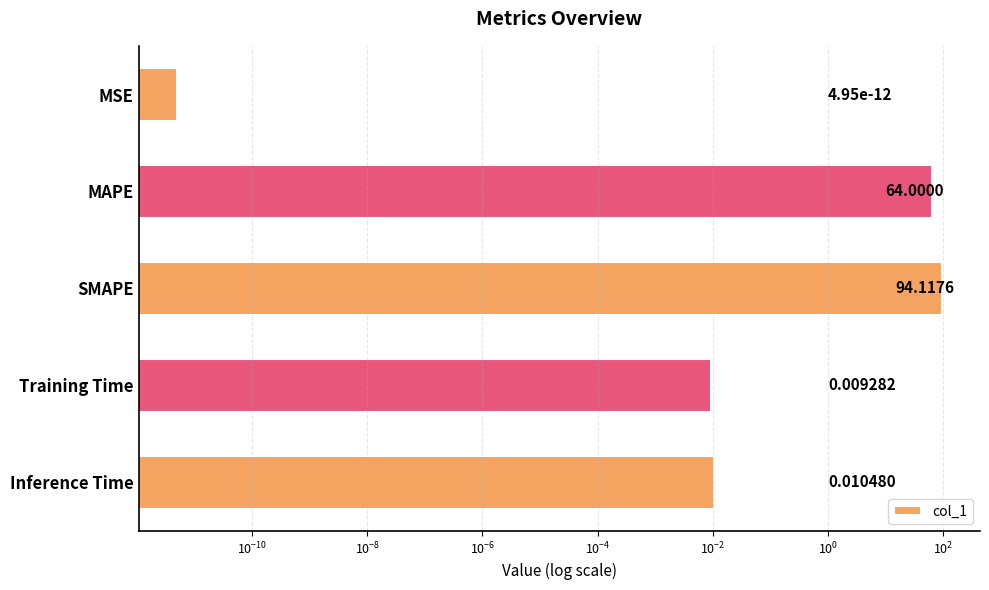

What is the sum of all values?

158.1